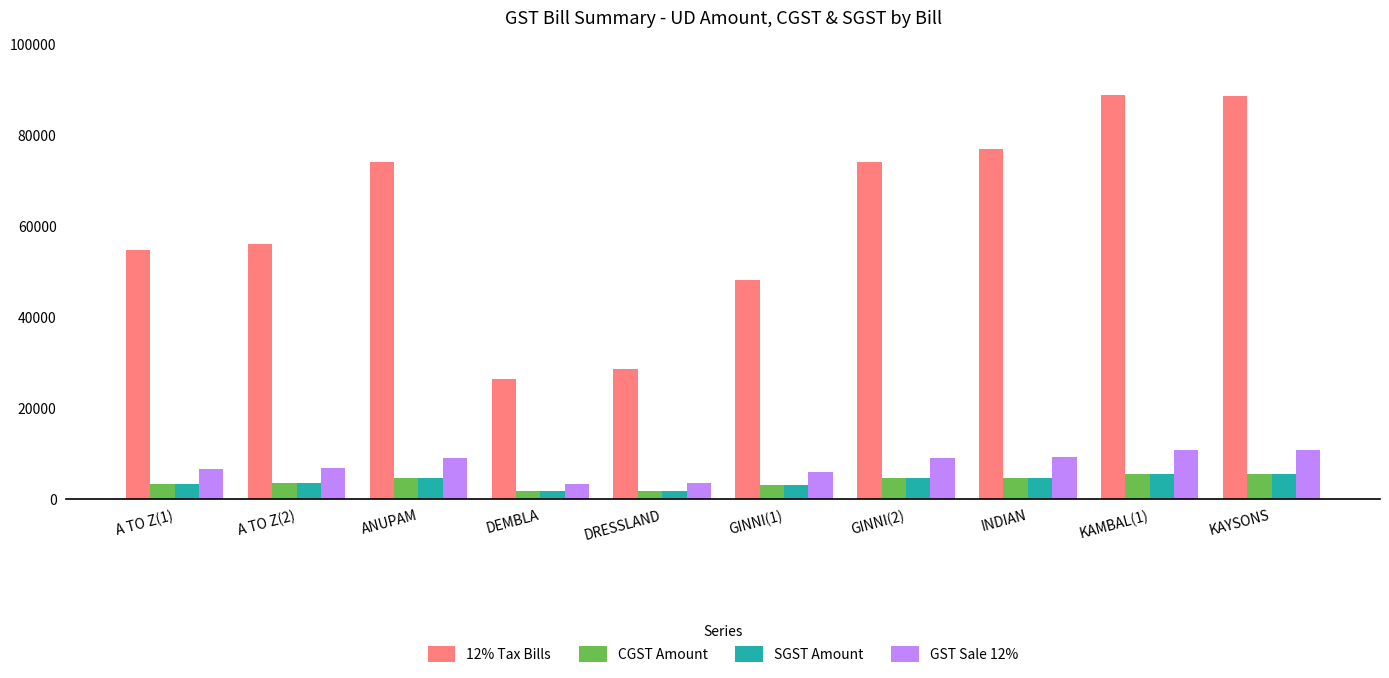

What is the maximum value for 12% Tax Bills?

88810.7